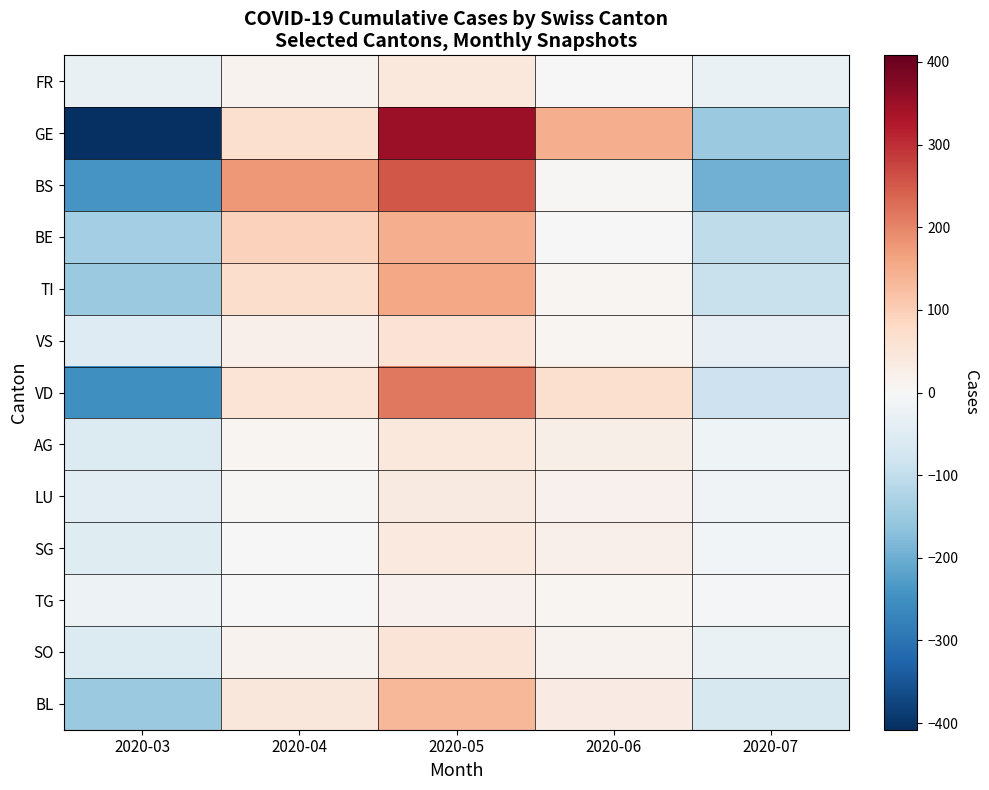

Reading left to right, list all the values displayed in this chart.

FR: 2020-03=-31.8	2020-04=15.2	2020-05=42.2	2020-06=2.2	2020-07=-27.8
GE: 2020-03=-408.0	2020-04=64.0	2020-05=348.0	2020-06=148.0	2020-07=-152.0
BS: 2020-03=-240.2	2020-04=175.8	2020-05=254.8	2020-06=4.8	2020-07=-195.2
BE: 2020-03=-137.6	2020-04=95.4	2020-05=147.4	2020-06=-2.6	2020-07=-102.6
TI: 2020-03=-150.0	2020-04=73.0	2020-05=159.0	2020-06=9.0	2020-07=-91.0
VS: 2020-03=-51.6	2020-04=19.4	2020-05=57.4	2020-06=7.4	2020-07=-32.6
VD: 2020-03=-249.8	2020-04=54.2	2020-05=215.2	2020-06=65.2	2020-07=-84.8
AG: 2020-03=-54.6	2020-04=7.4	2020-05=42.4	2020-06=22.4	2020-07=-17.6
LU: 2020-03=-43.8	2020-04=5.2	2020-05=36.2	2020-06=16.2	2020-07=-13.8
SG: 2020-03=-50.0	2020-04=0.0	2020-05=40.0	2020-06=20.0	2020-07=-10.0
TG: 2020-03=-21.0	2020-04=-1.0	2020-05=19.0	2020-06=9.0	2020-07=-6.0
SO: 2020-03=-56.4	2020-04=15.6	2020-05=53.6	2020-06=13.6	2020-07=-26.4
BL: 2020-03=-150.4	2020-04=46.6	2020-05=134.6	2020-06=34.6	2020-07=-65.4